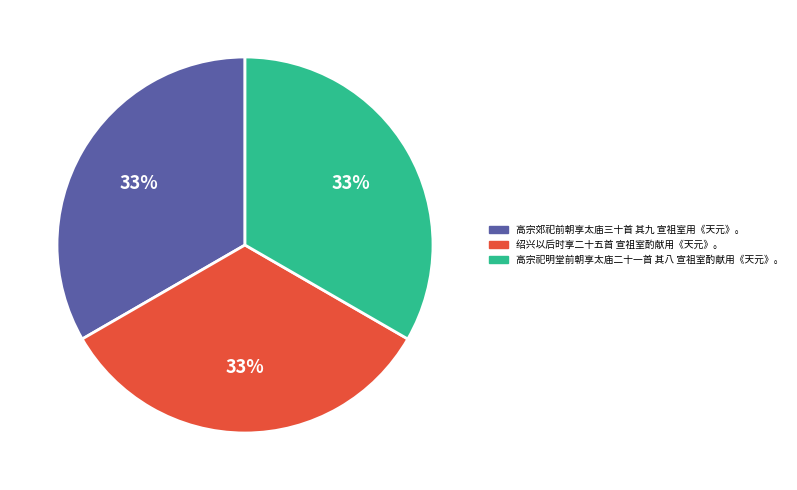

Do 高宗祀明堂前朝享太庙二十一首 其八 宣祖室酌献用《天元》。 and 绍兴以后时享二十五首 宣祖室酌献用《天元》。 together represent more than half of the pie?

Yes